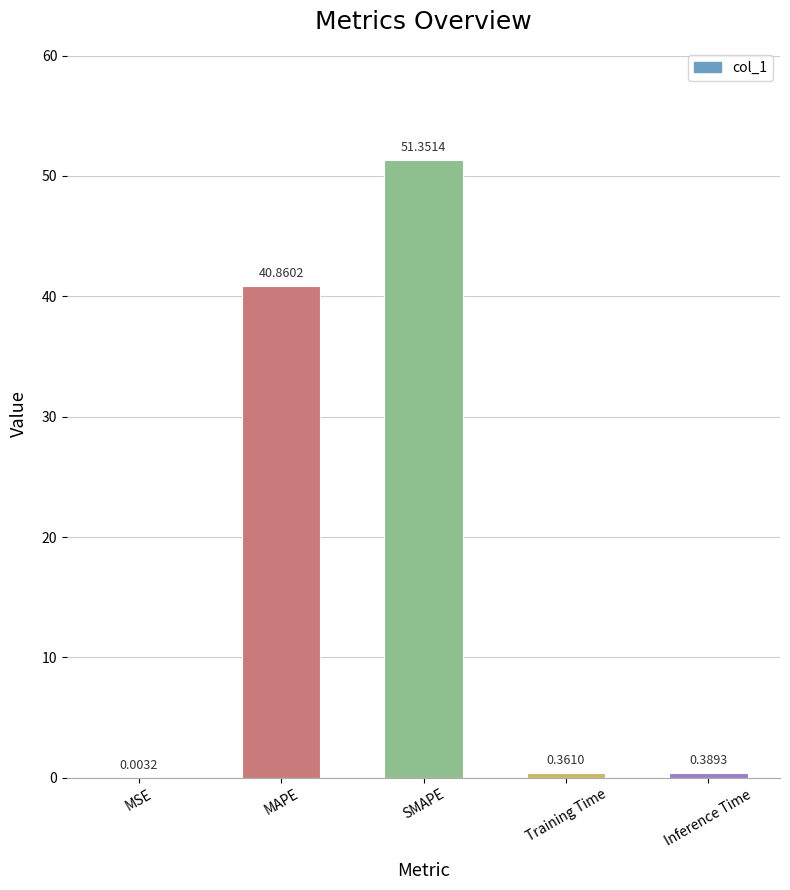

What is the greatest value displayed?

51.4